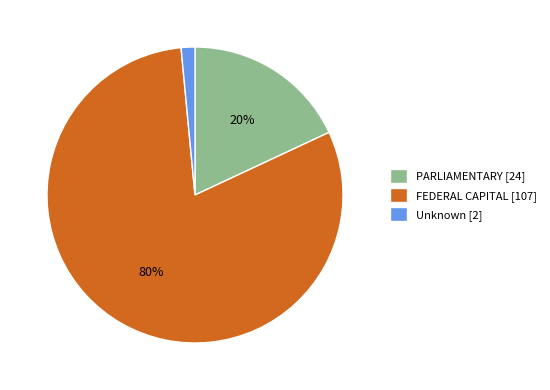

How many slices are in this pie chart?

3